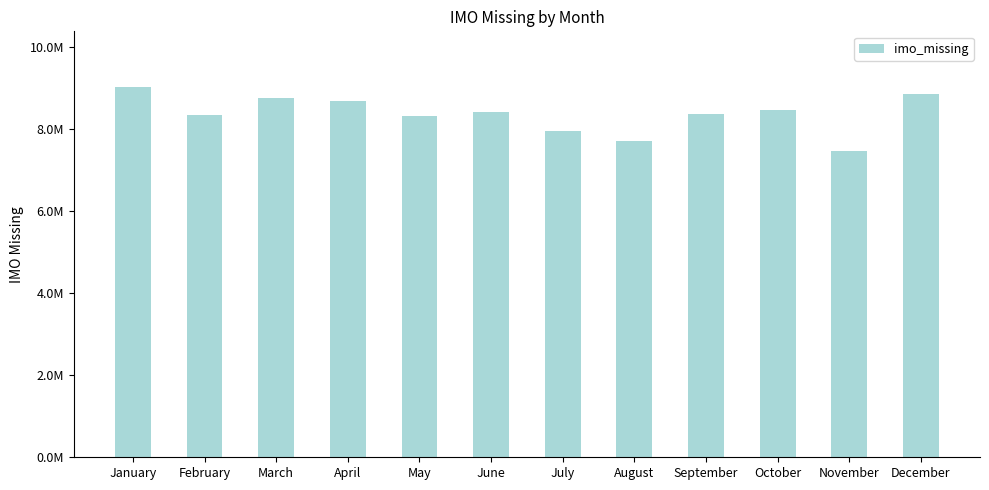

At which label does the data first exceed 8429926?

January